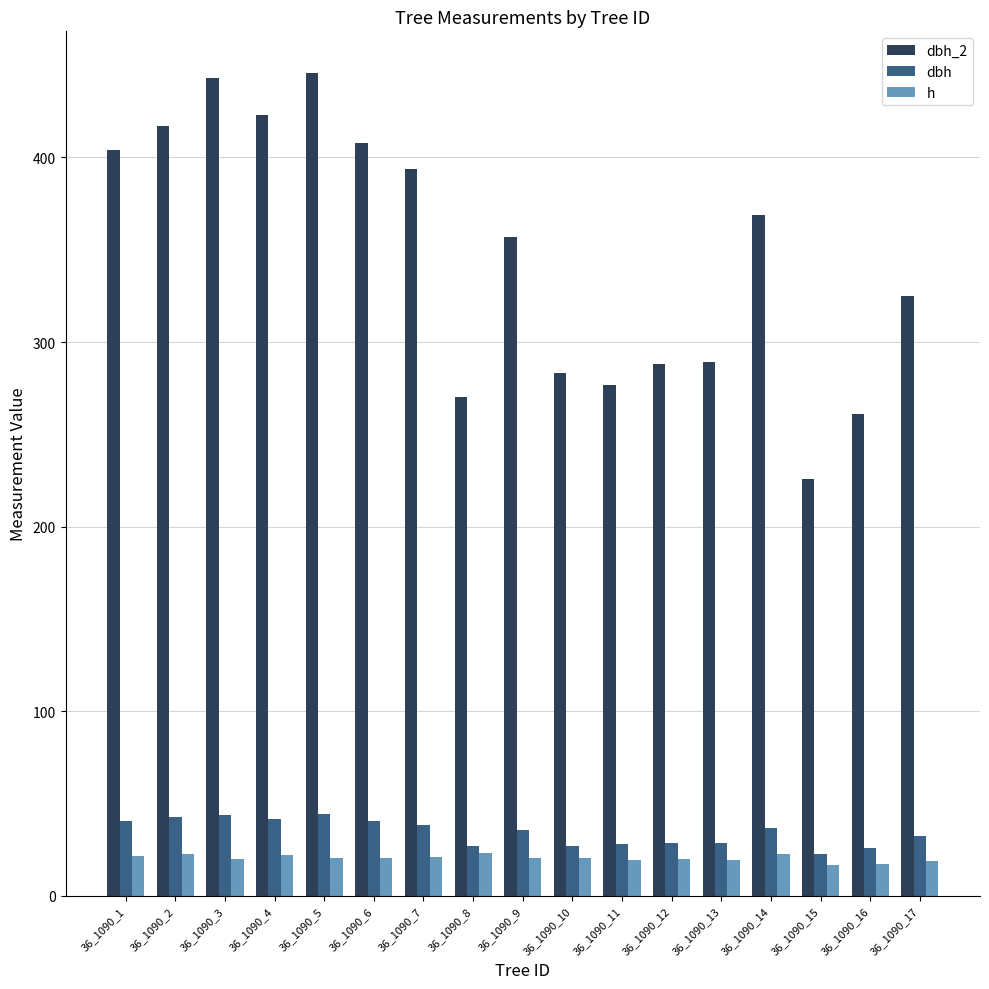

What is the sum of all h values?

347.0